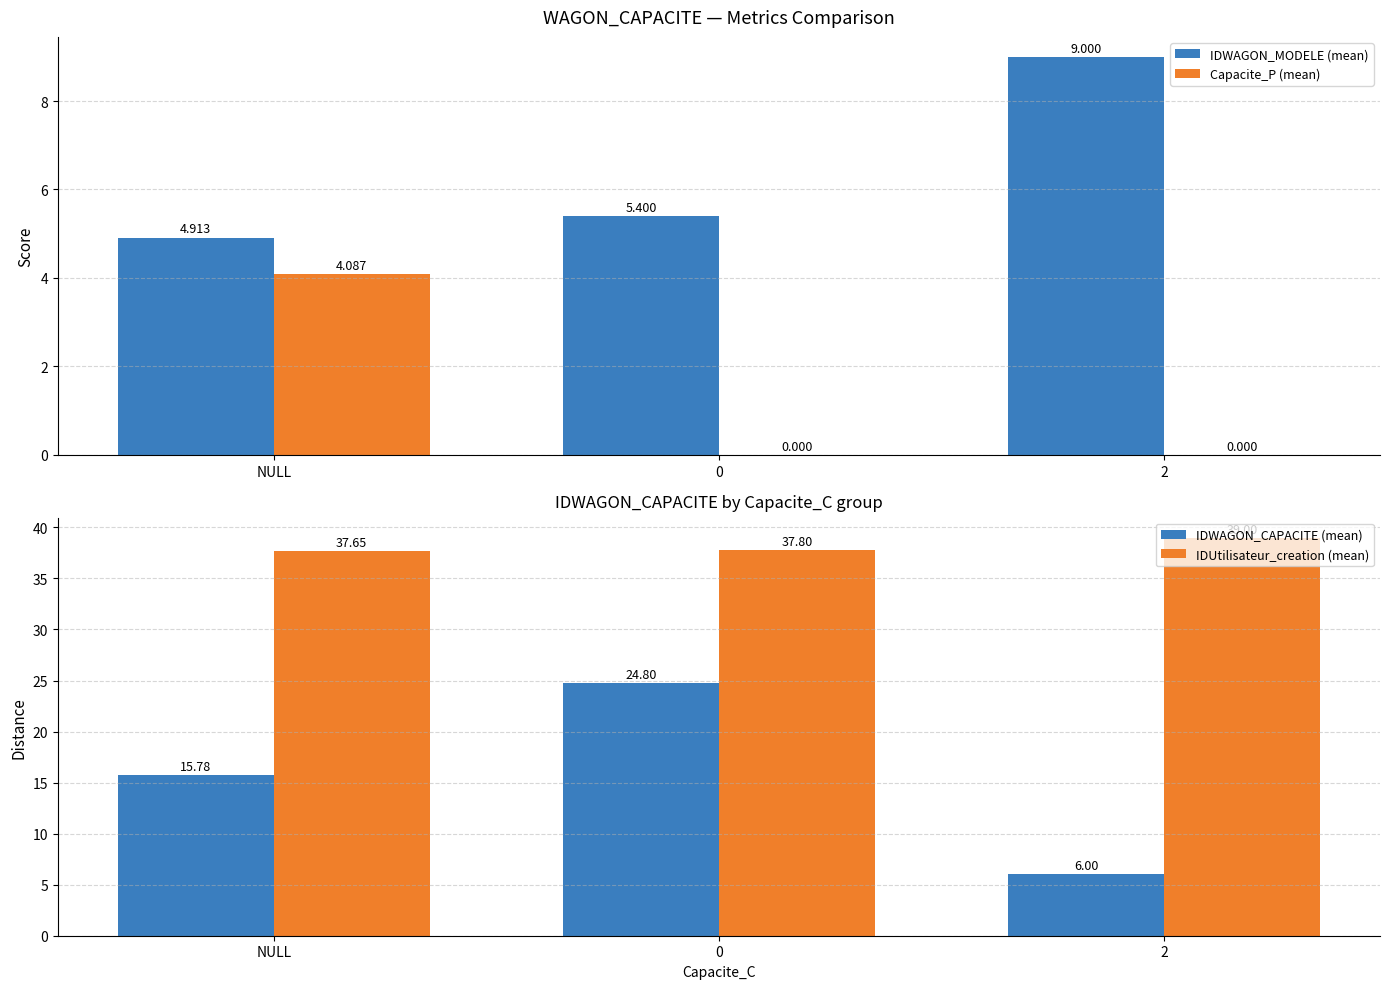

Reading right to left, transcribe all the data shown in this chart.

IDWAGON_MODELE (mean): 9.0	5.4	4.9
Capacite_P (mean): 0.0	0.0	4.1
IDWAGON_CAPACITE (mean): 6.0	24.8	15.8
IDUtilisateur_creation (mean): 39.0	37.8	37.7